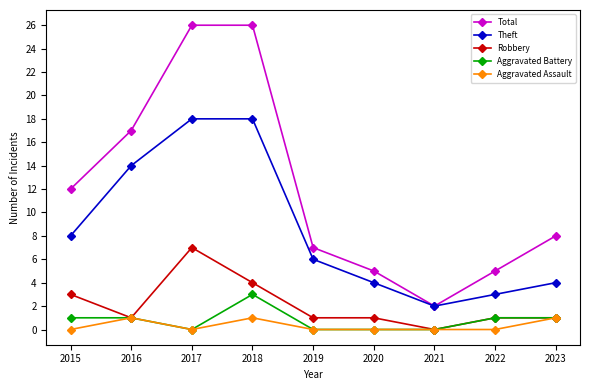

The value of Robbery at 2019 is 0. True or false?

False